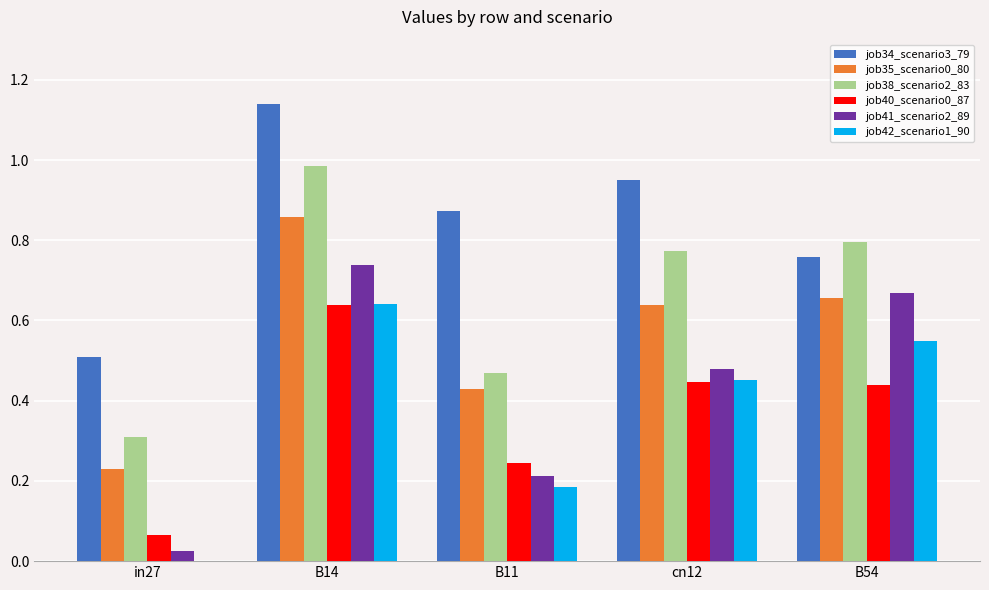

Which label corresponds to the largest value in the chart?

B14